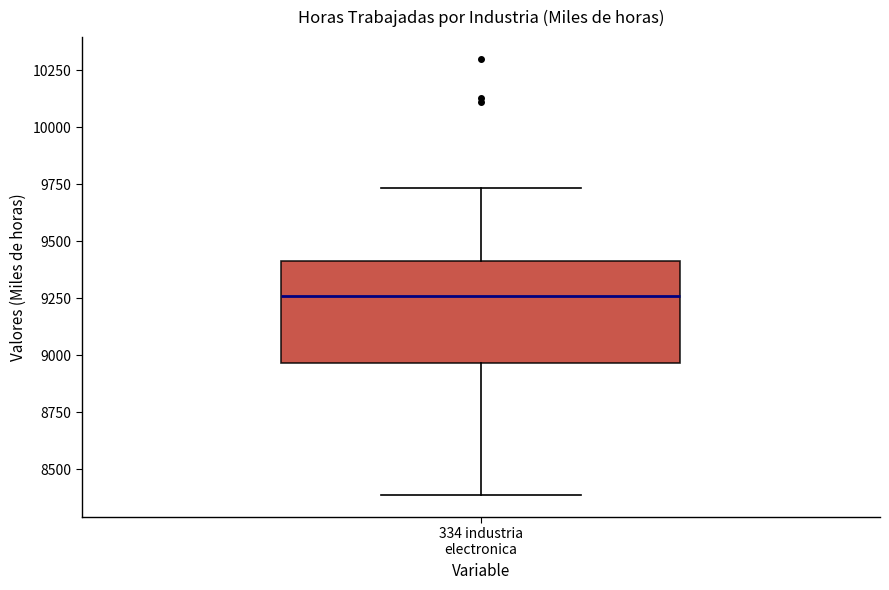

Where is the upper edge of the box for 334 industria electronica on the y-axis? The values are not printed on the chart, so give them approximately, as read against the axis.

9400